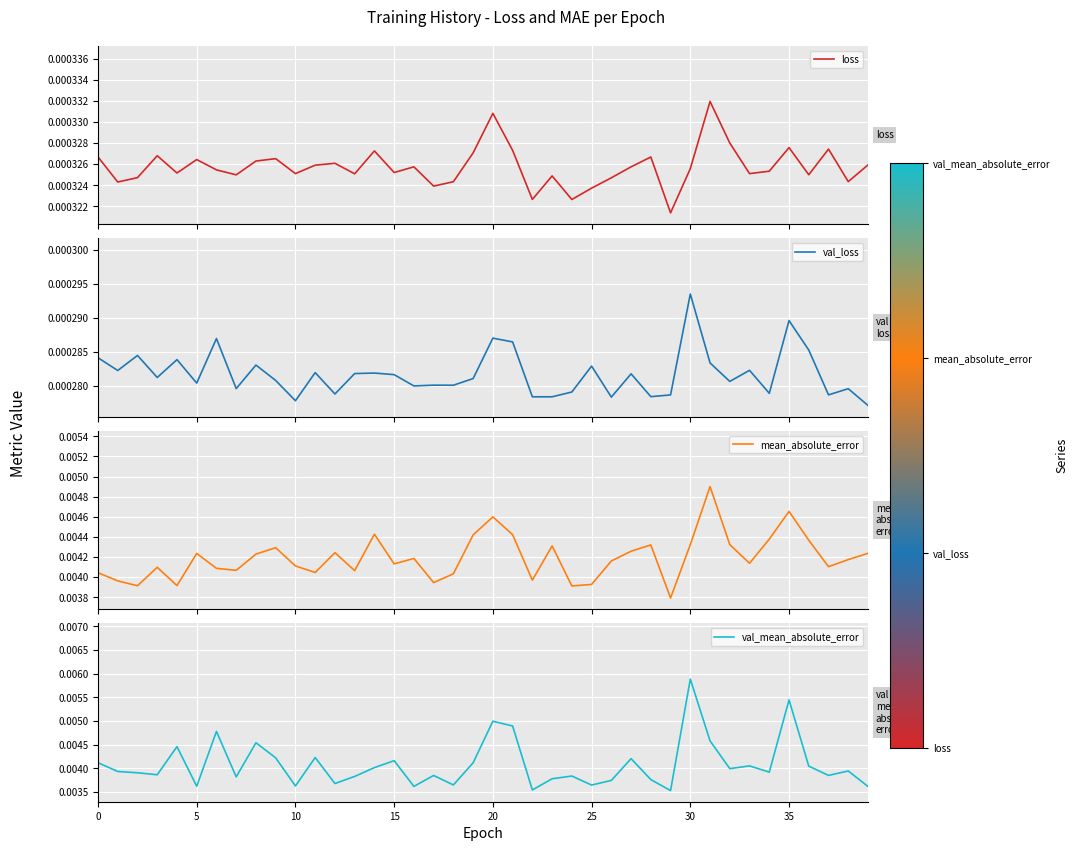

True or false: mean_absolute_error has more than 0 points higher than both neighbors.

True